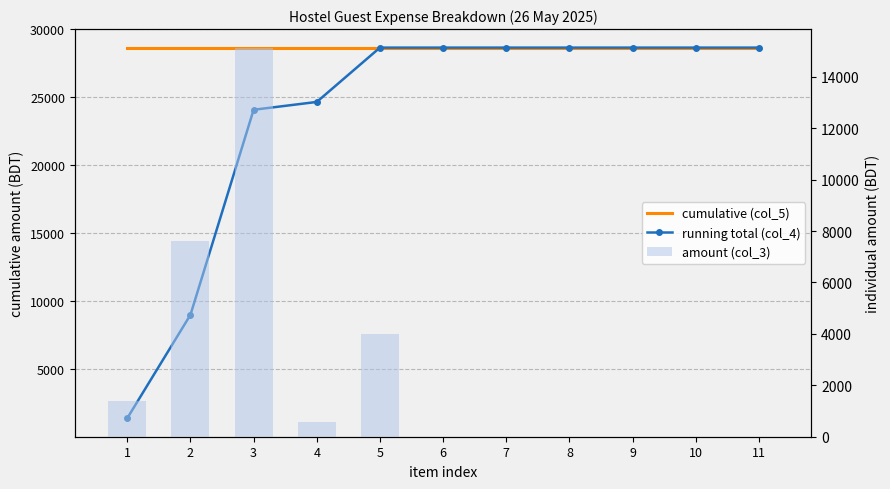

What is the difference between the maximum and second lowest values in the running total (col_4) series?

19676